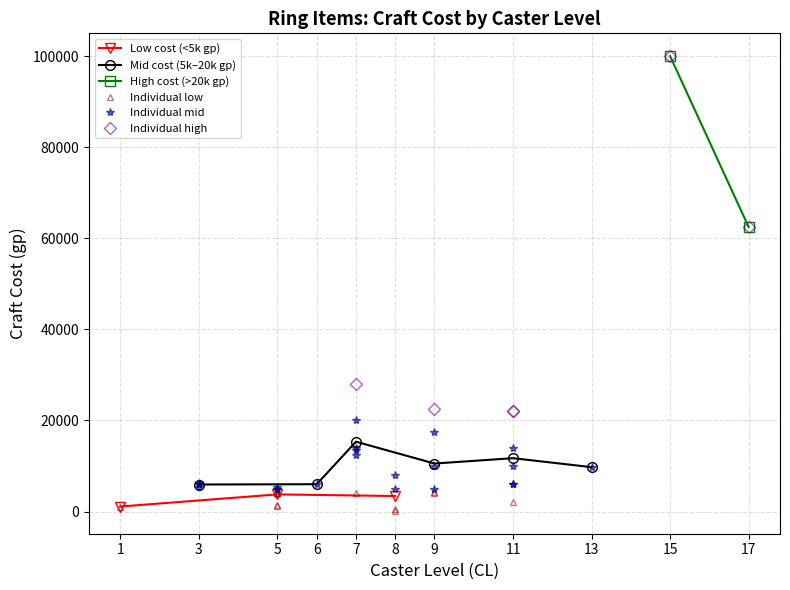

Reading left to right, transcribe all the data shown in this chart.

14000	6000	22000	5000	4000	4000	4000	10000	4000	5400	17500	6000	8000	125	5400	10000	500	13500	6350	1250	5000	28000	2000	6000	5000	22500	62500	6000	100000	6000	14000	22000	9750	12500	1100	1500	5000	4250	4000	20000